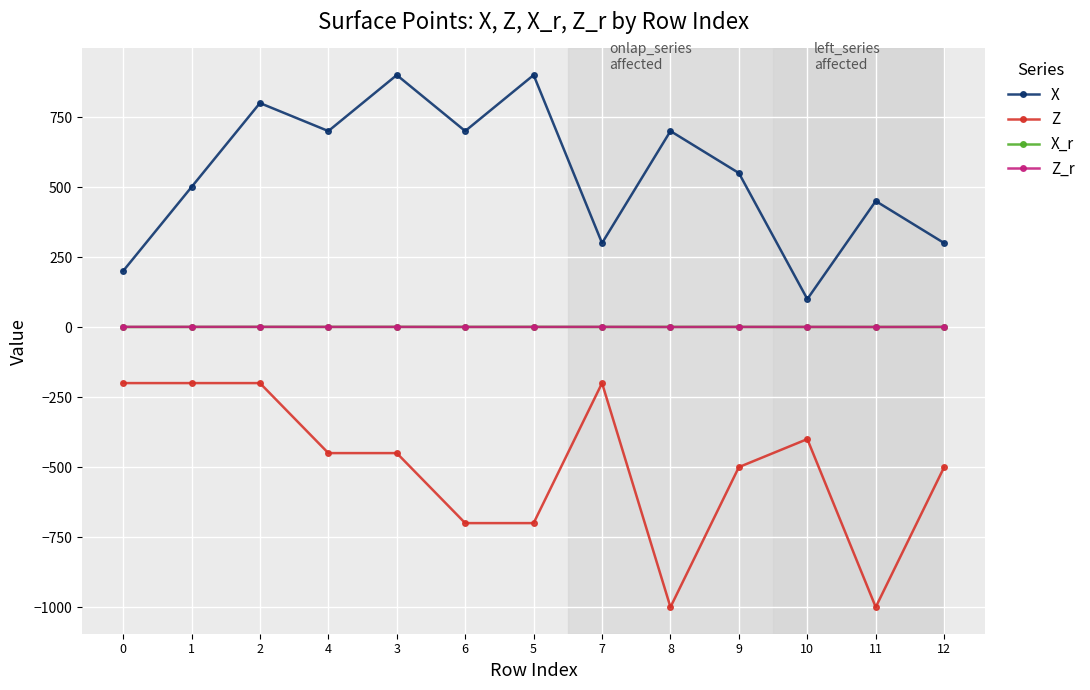

How many data points in Z are less than -450?

6